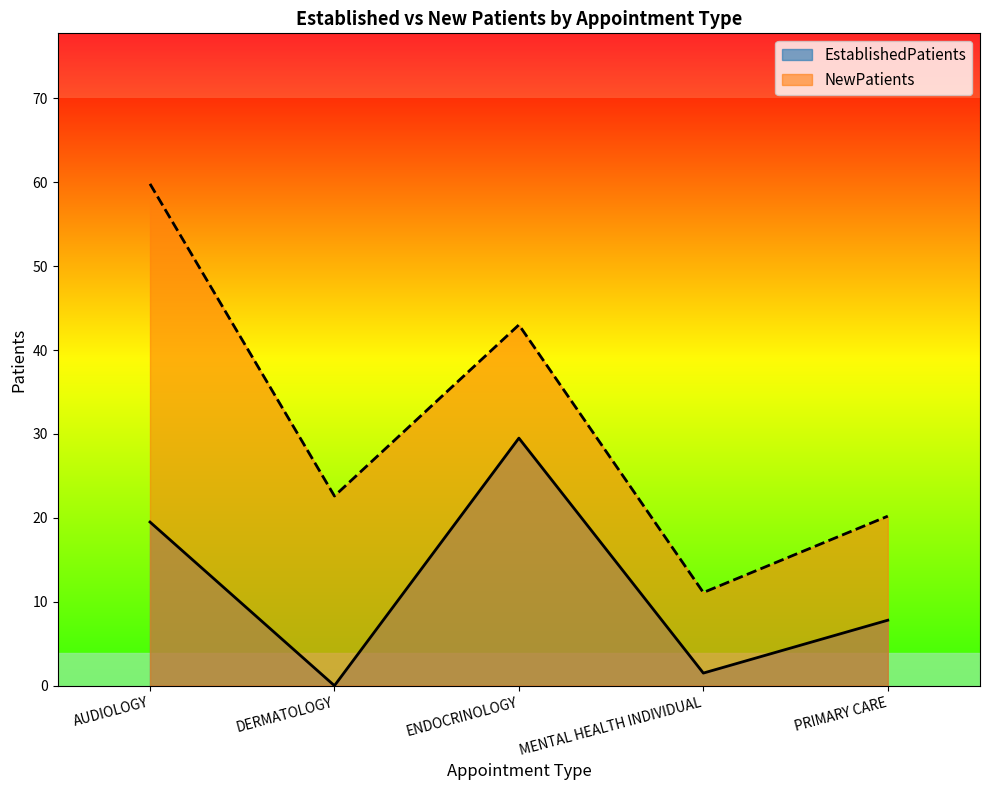

What is the sum of all NewPatients values?

156.7